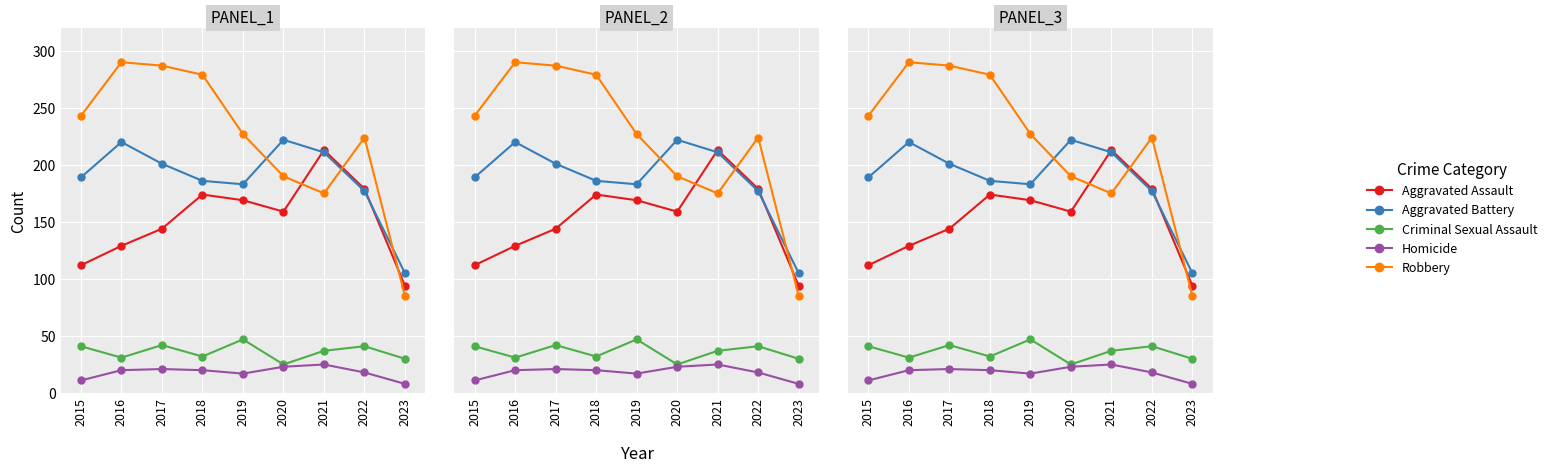

Reading left to right, list all the values displayed in this chart.

Aggravated Assault: 2015=112	2016=129	2017=144	2018=174	2019=169	2020=159	2021=213	2022=179	2023=94
Aggravated Battery: 2015=189	2016=220	2017=201	2018=186	2019=183	2020=222	2021=211	2022=177	2023=105
Criminal Sexual Assault: 2015=41	2016=31	2017=42	2018=32	2019=47	2020=25	2021=37	2022=41	2023=30
Homicide: 2015=11	2016=20	2017=21	2018=20	2019=17	2020=23	2021=25	2022=18	2023=8
Robbery: 2015=243	2016=290	2017=287	2018=279	2019=227	2020=190	2021=175	2022=224	2023=85